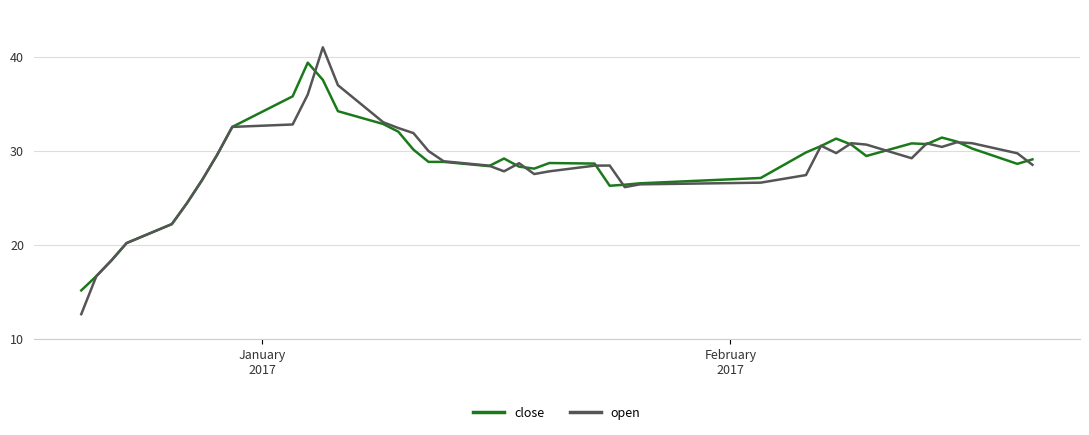

What is the smallest value displayed?

12.6